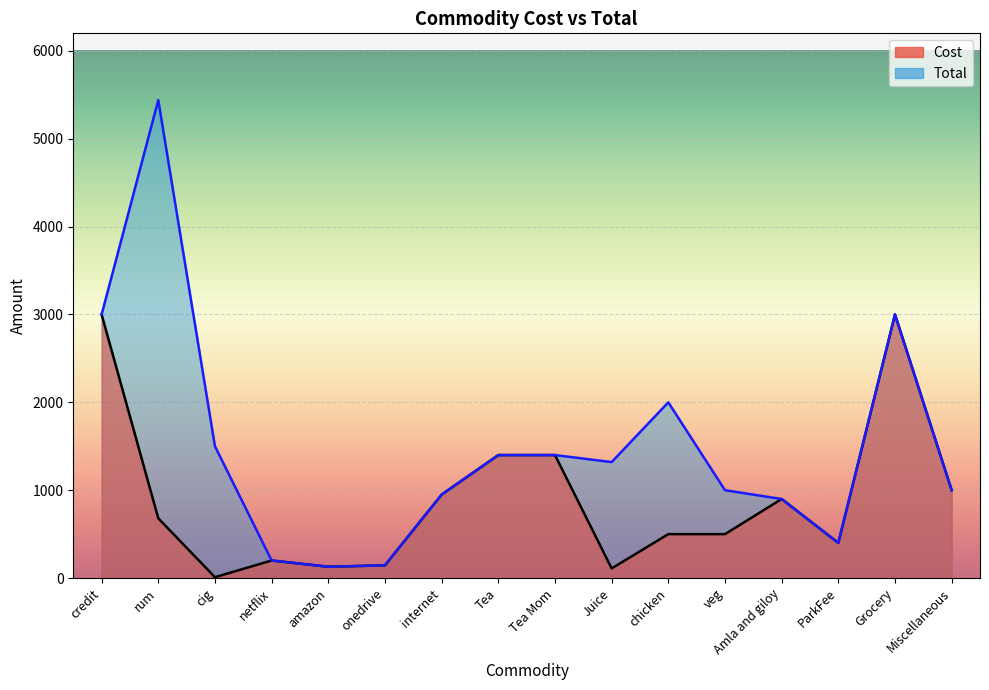

Where is Total nearest to the value 2784?

credit